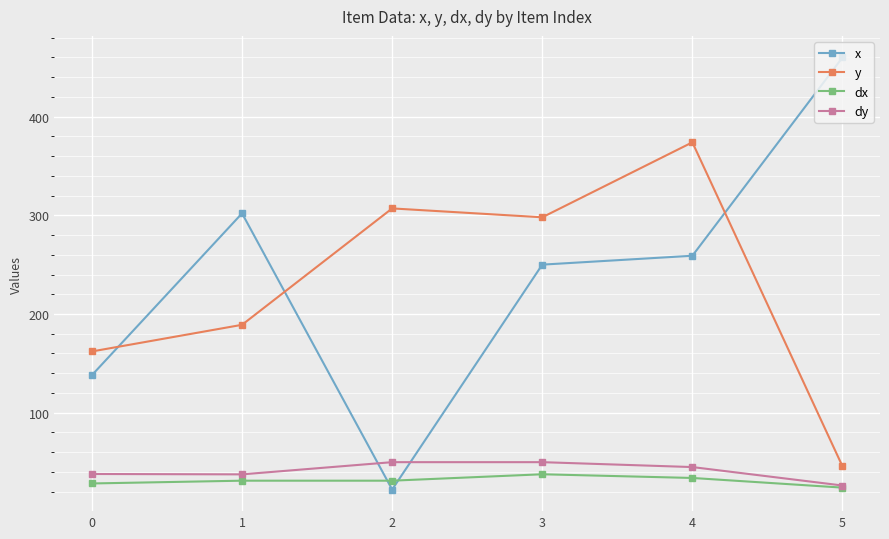

What is the value of the dx point at the 4th from the left?

37.5